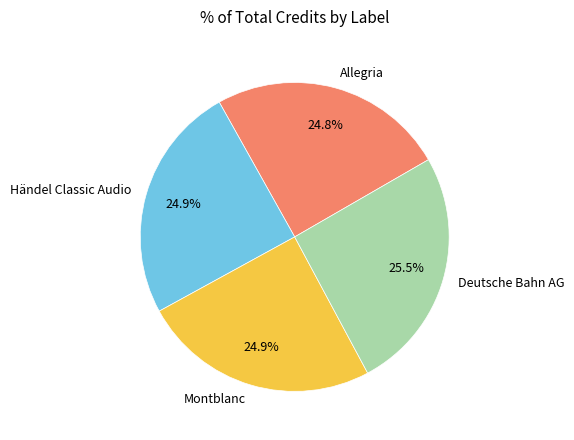

To the nearest percent, what percentage of the pie is Montblanc?

25%